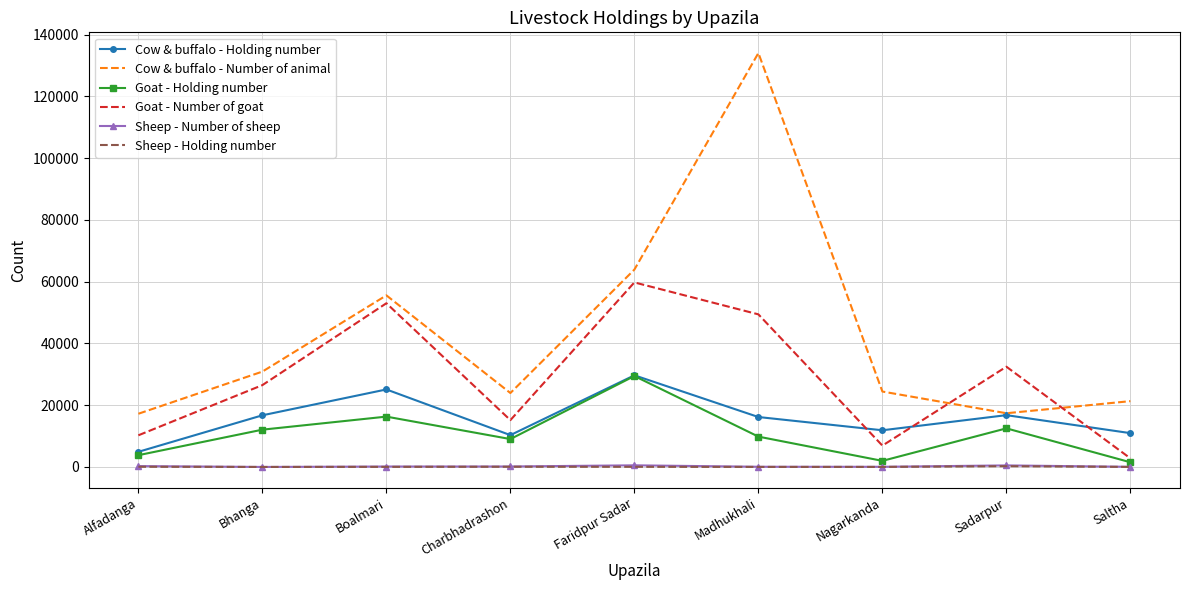

What is the difference between the maximum and minimum values in the Sheep - Holding number series?

250